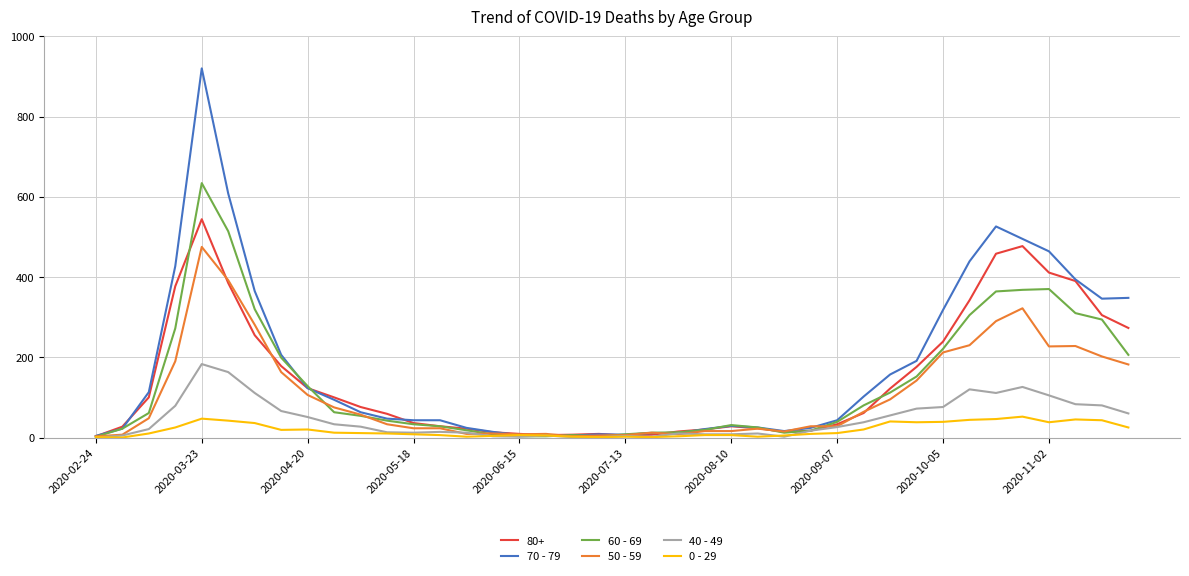

Is this an area chart (filled region under the line)?

No